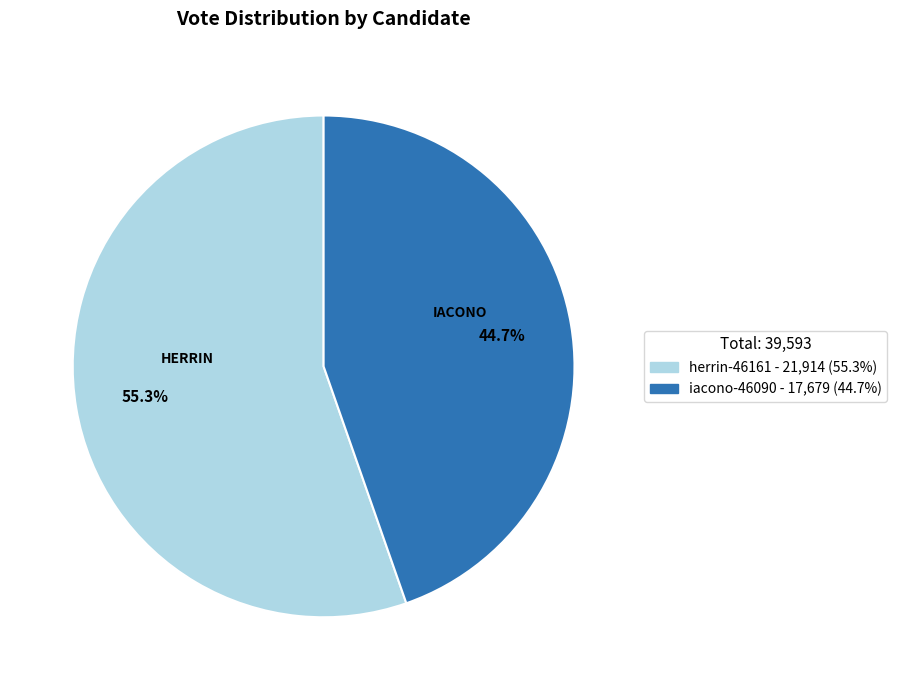

Count the number of slices in the pie.

2